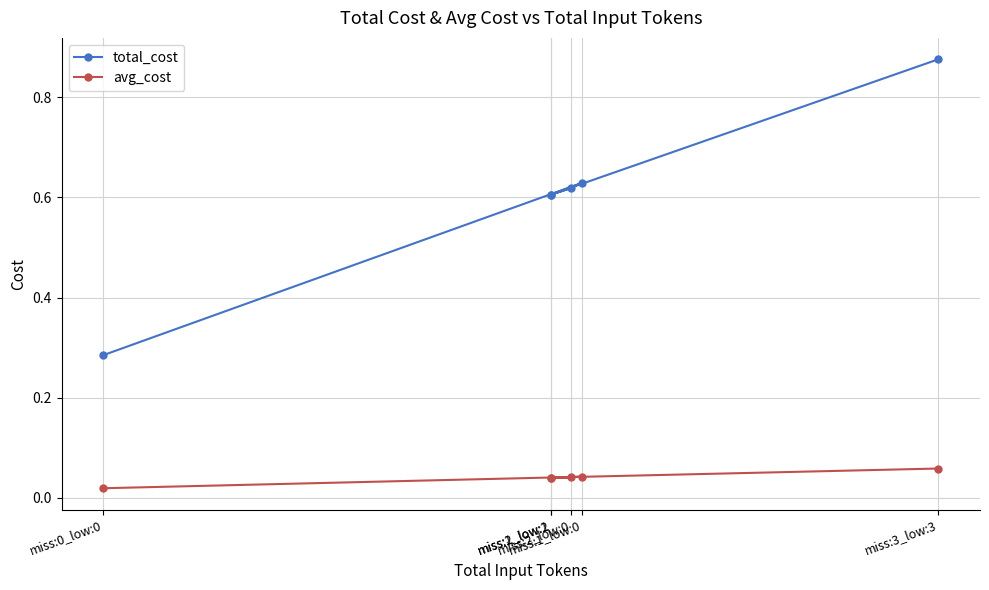

Count the avg_cost values in the range 0 to 1.

6